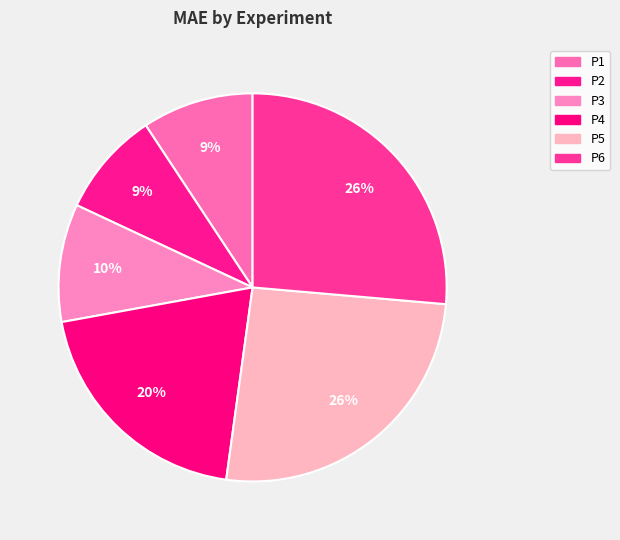

To the nearest percent, what percentage of the pie is P3?

10%